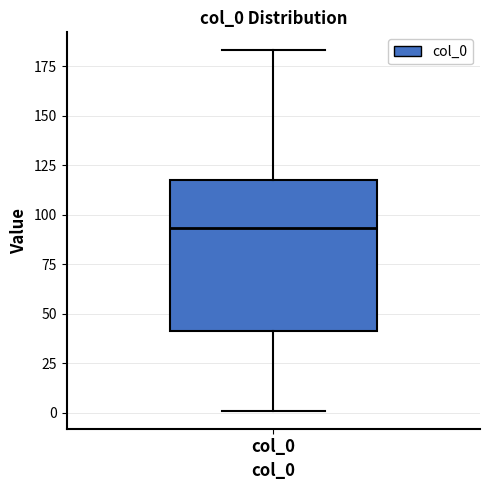

Read this box plot against the y-axis: the position of the median line, the range covered by the box, and the ends of both whiskers. The values are not printed on the chart, so give them approximately, as read against the axis.

median 95, box 40 to 120, whiskers 0 to 185